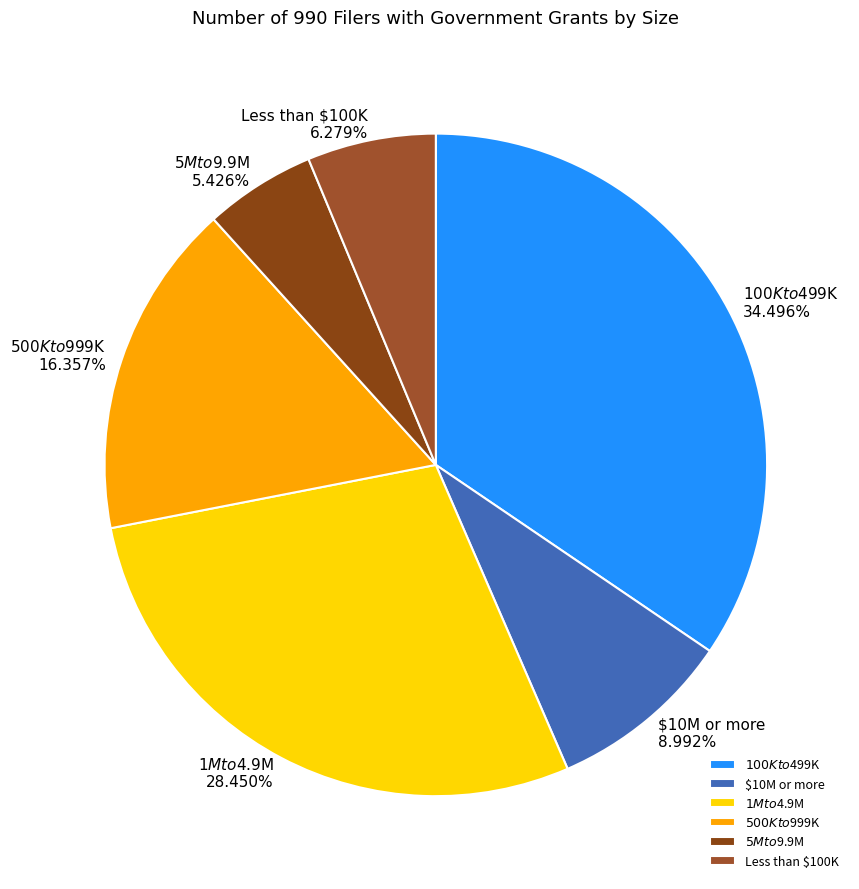

What percentage is the $1M to $4.9M slice, to the nearest percent?

28%